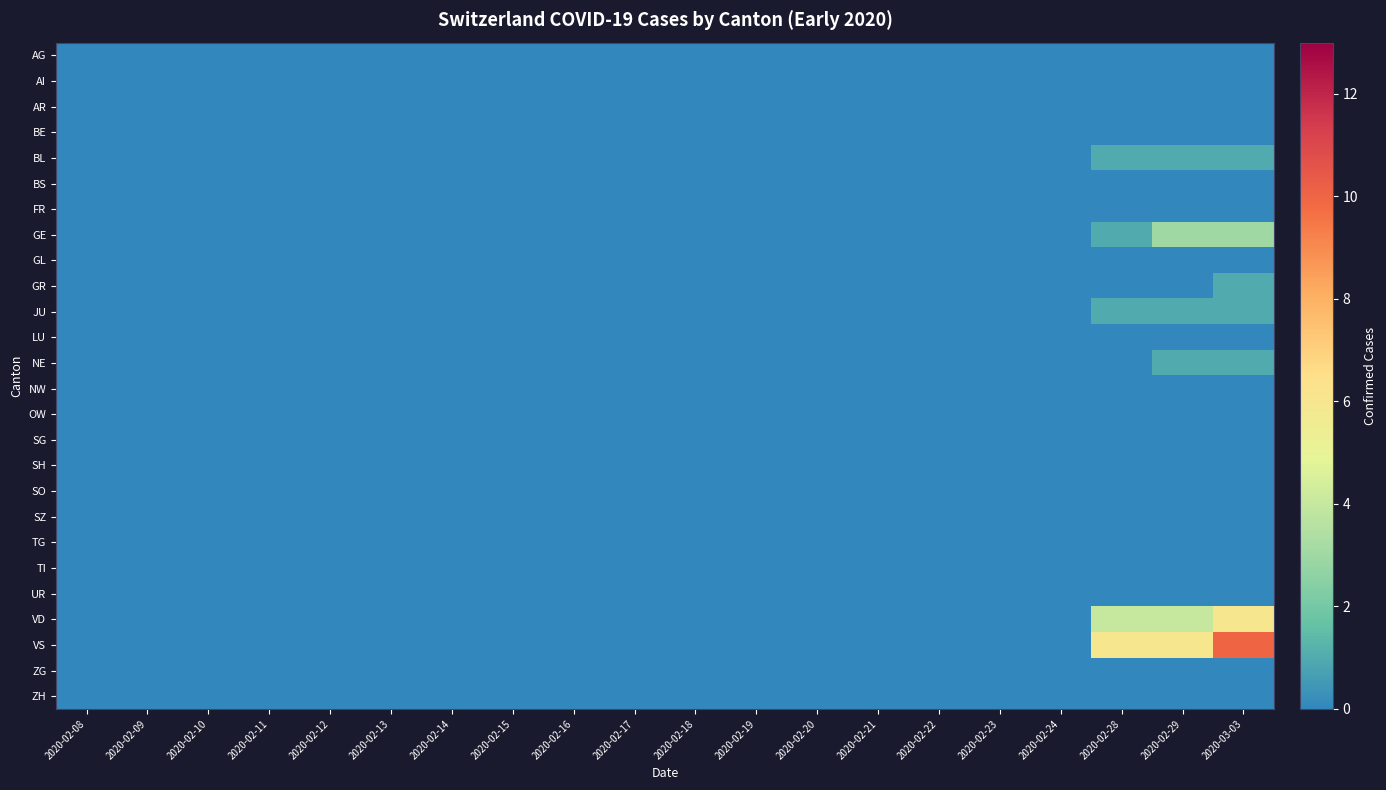

Which category has the lowest value across all series?

2020-02-08